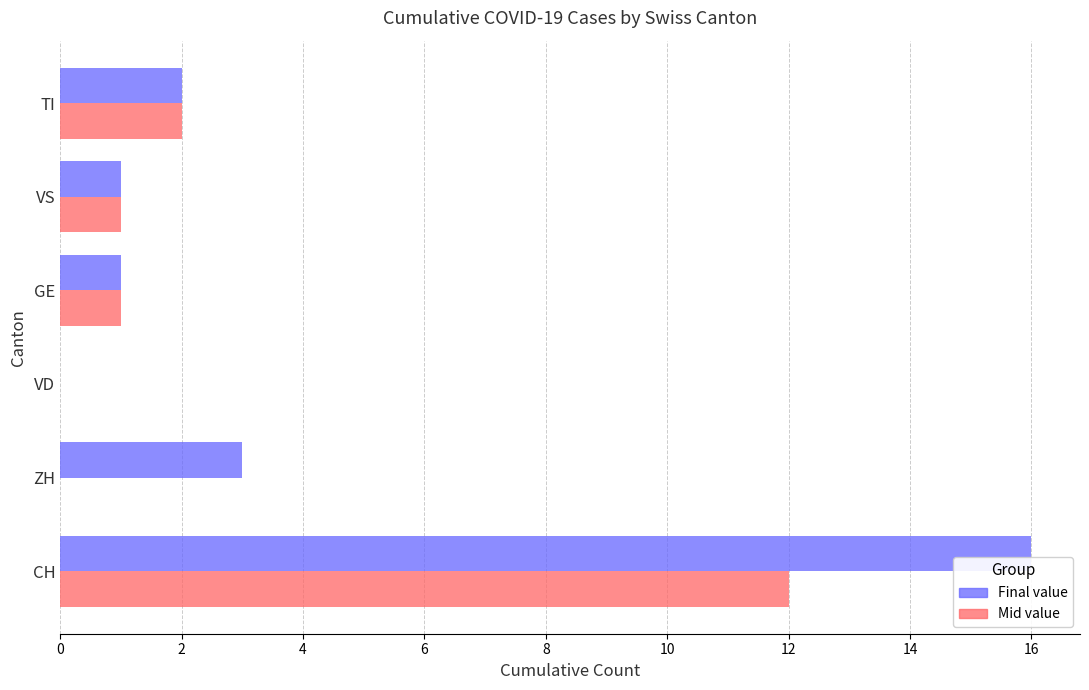

At which category is the sum across all series the highest?

CH